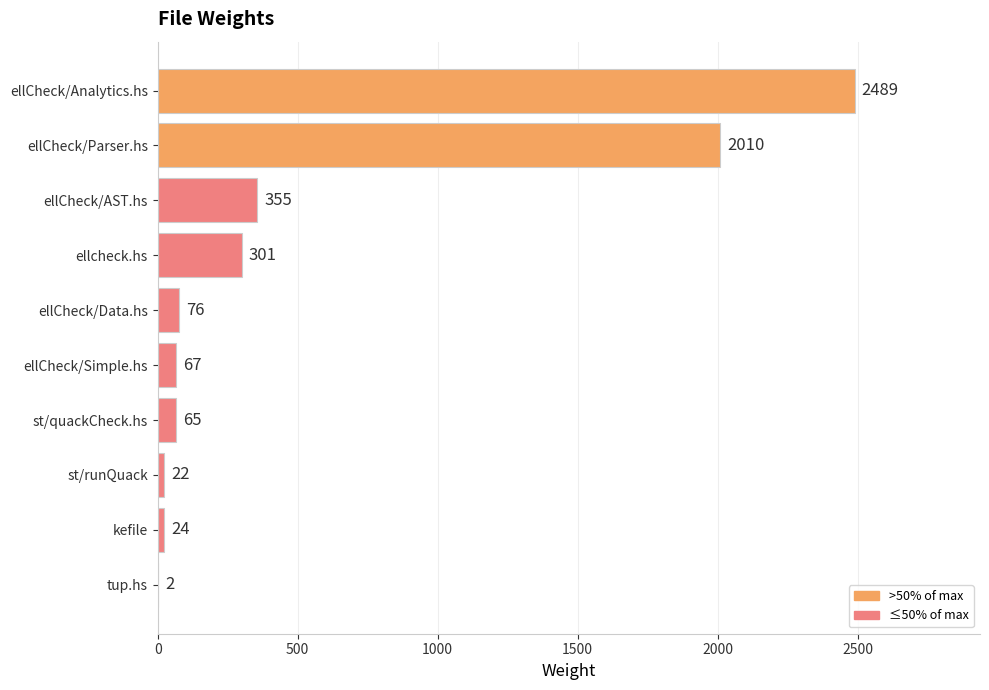

Is it true that the value at ellCheck/Parser.hs is 2010?

True